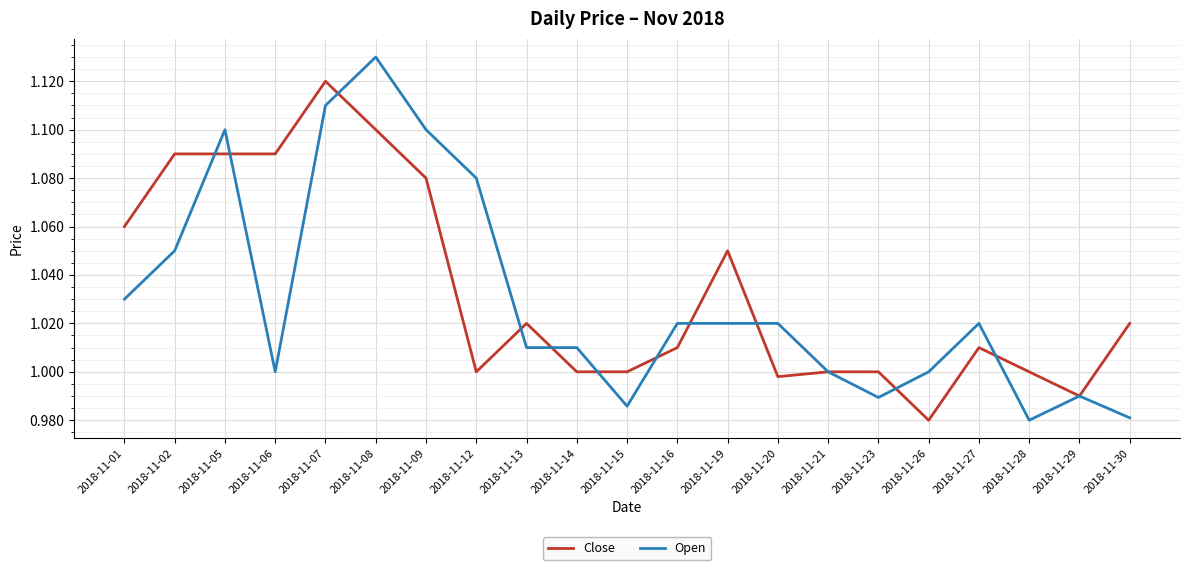

Which series changed the most between 2018-11-02 and 2018-11-30?

Close